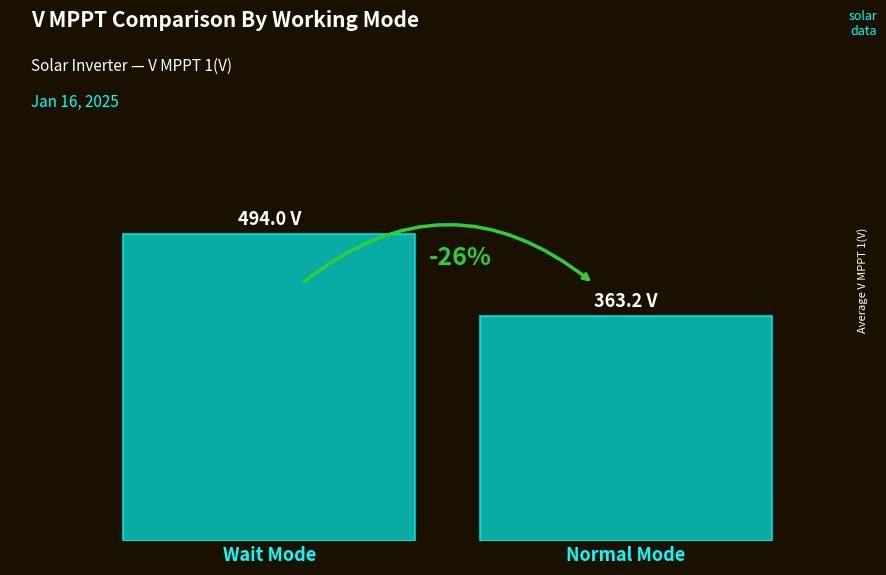

Reading left to right, what are all the values shown in this chart?

Wait Mode=494.0	Normal Mode=363.2